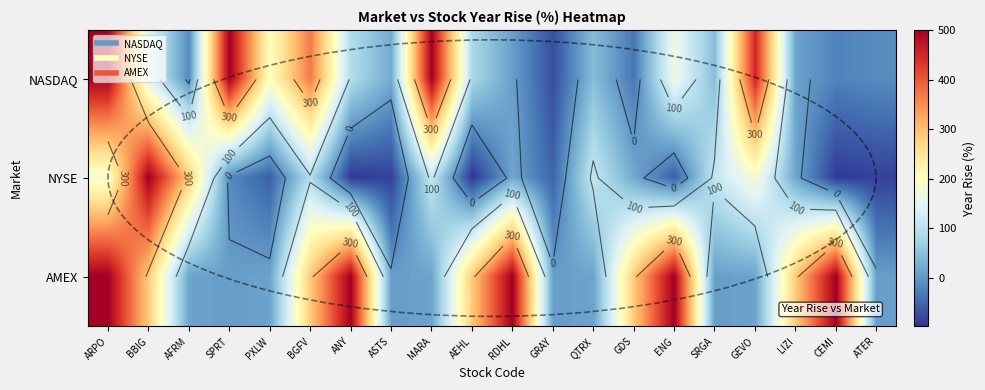

Rank the categories by NYSE value from lowest to highest.

AEHL, ANY, CEMI, ASTS, ATER, PXLW, ENG, GRAY, SPRT, RDHL, LIZI, GDS, BGFV, MARA, QTRX, SRGA, ARPO, GEVO, AFRM, BBIG